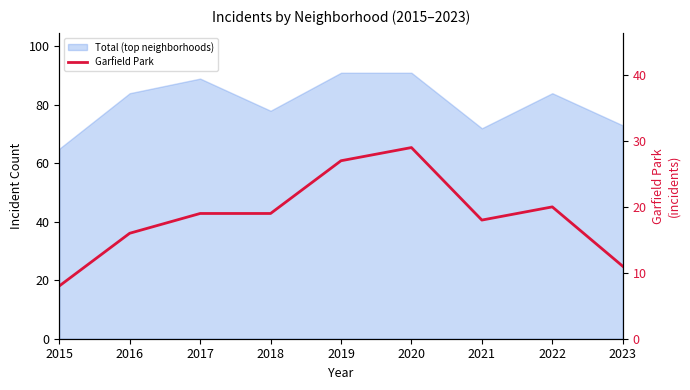

What is the smallest value displayed?

8